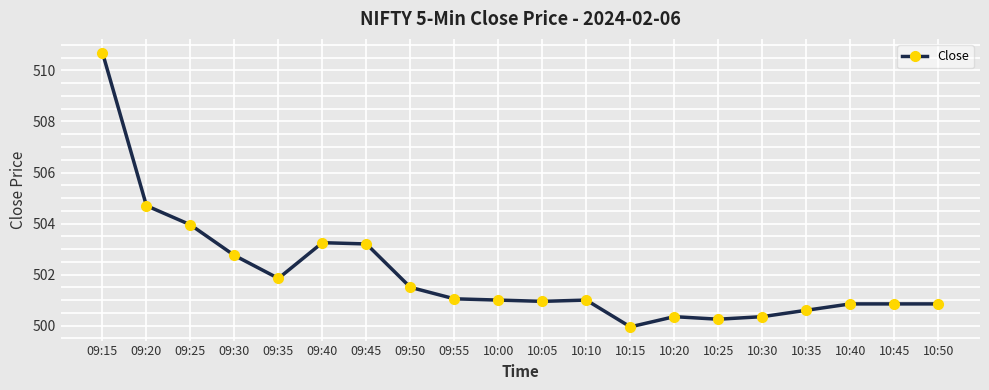

True or false: there are more than 0 points higher than both neighbors.

True